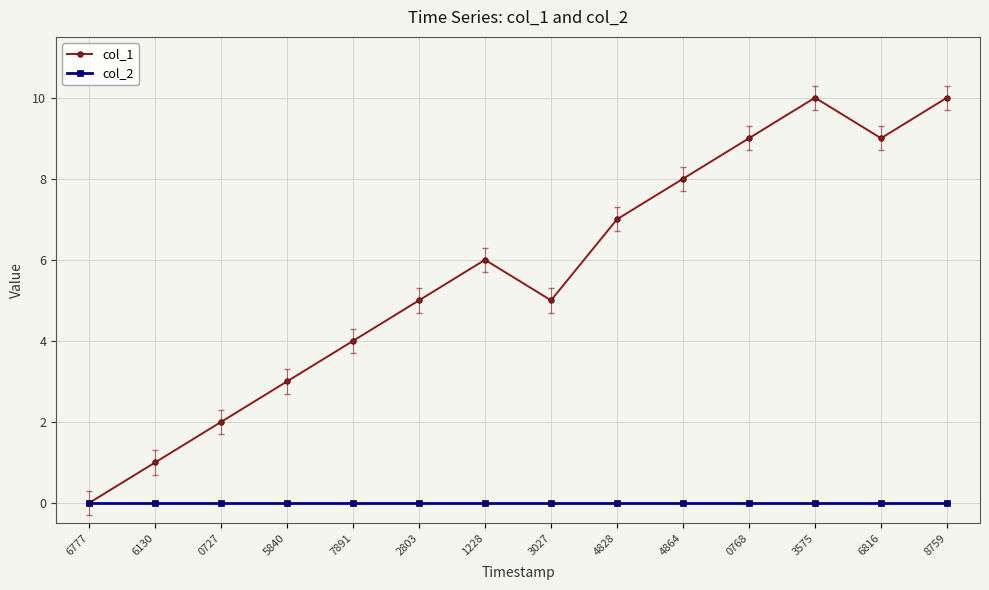

Which series has the widest spread of values?

col_1